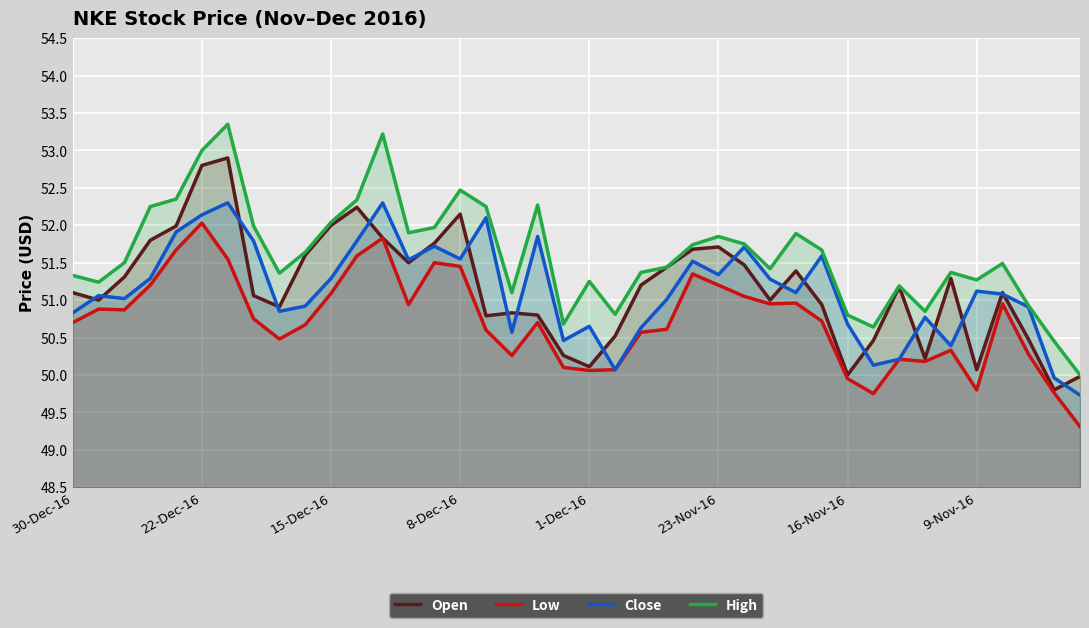

What is the highest value of the Low series?

52.0